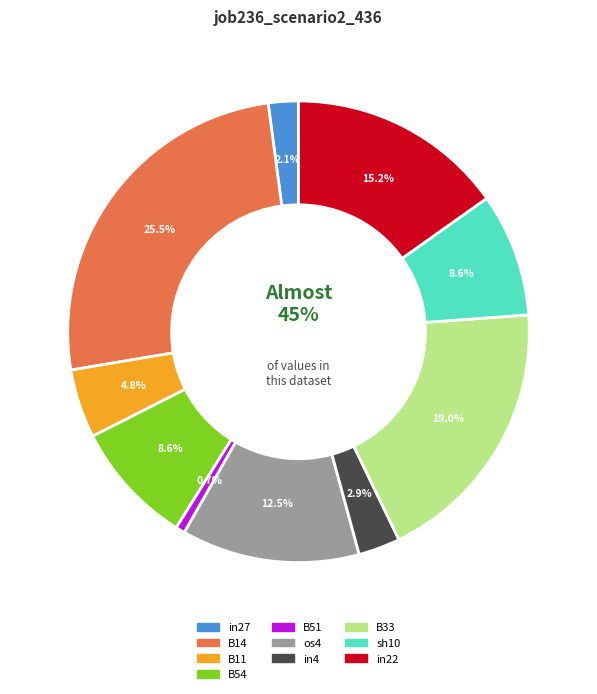

Which slice is the largest?

B14